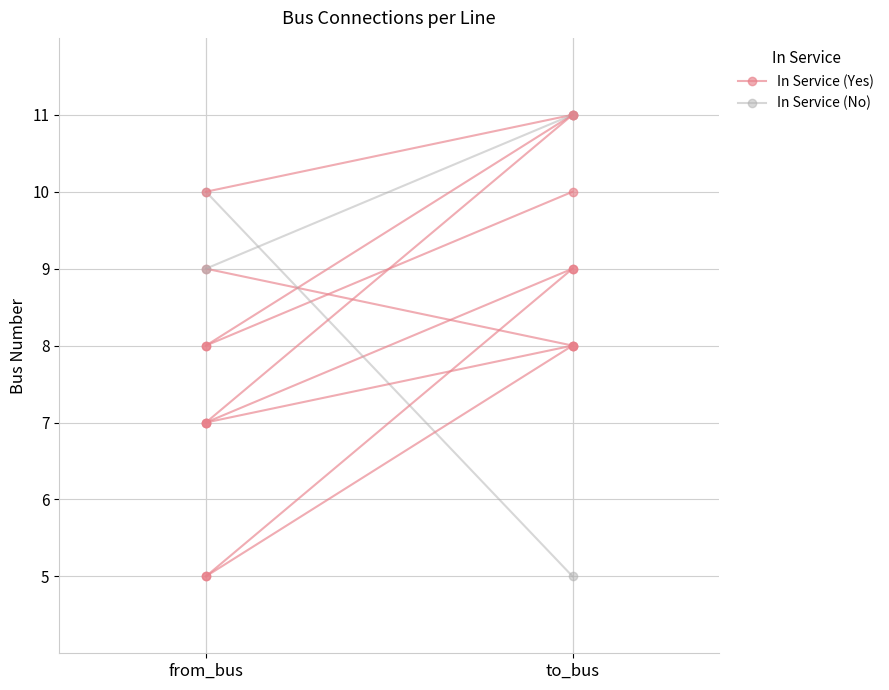

What is the total value across all series at to_bus?

14